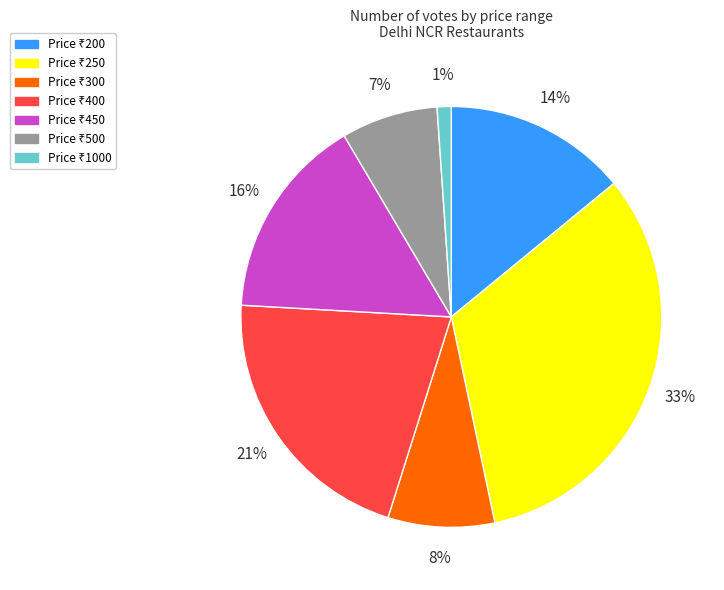

Is there any slice that represents more than half of the pie?

No